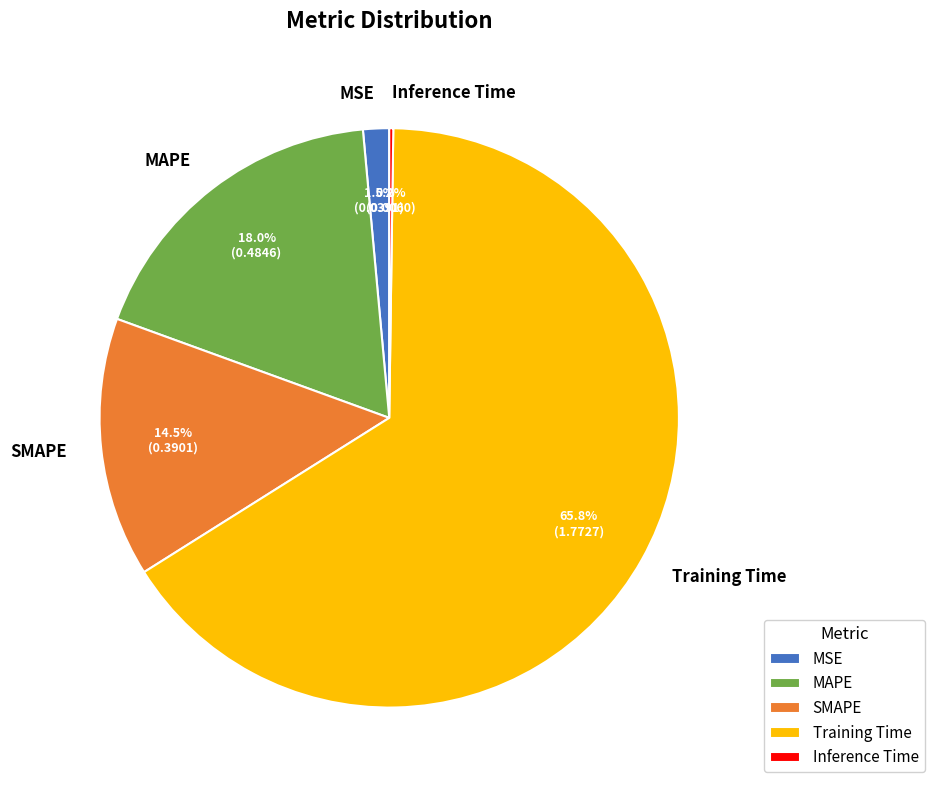

Which slice represents more than half of the pie?

Training Time